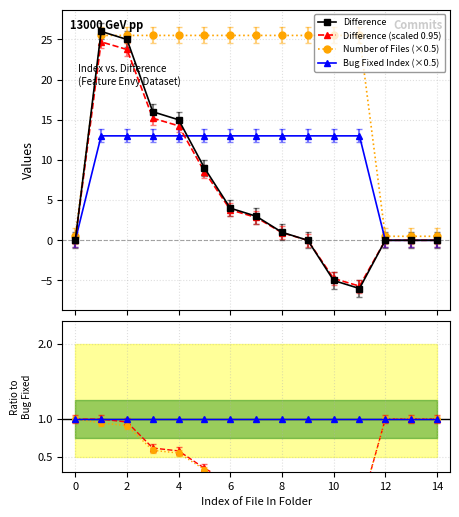

Which has a higher value, 1 or 13?

1